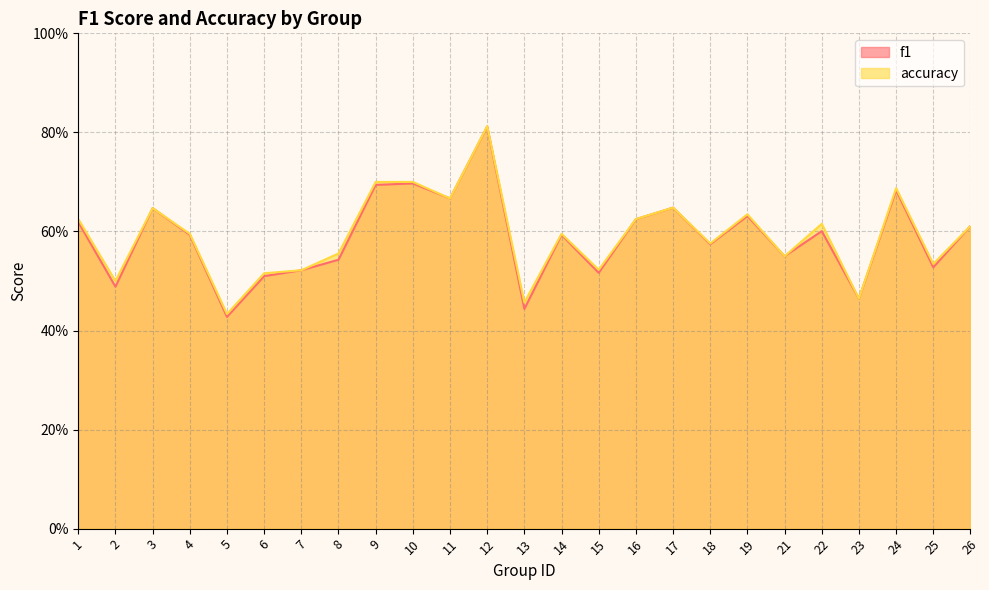

What is the difference between the maximum and minimum values in the accuracy series?

0.4